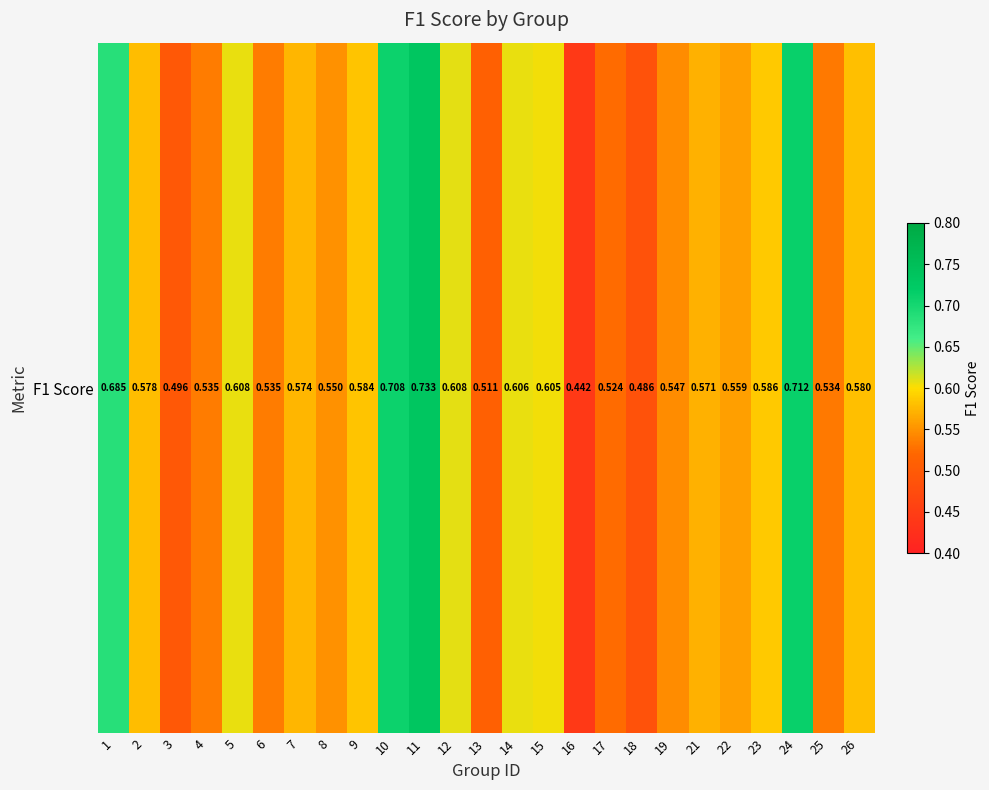

What is the sum of all values?

14.5